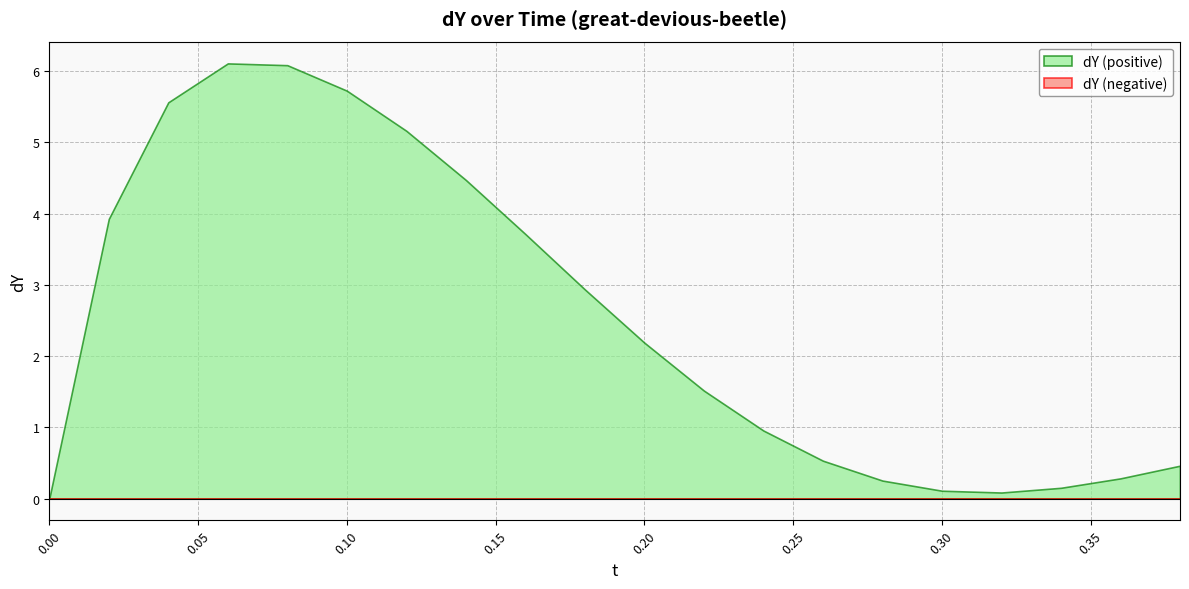

What is the label of the 17th point from the right?

0.06